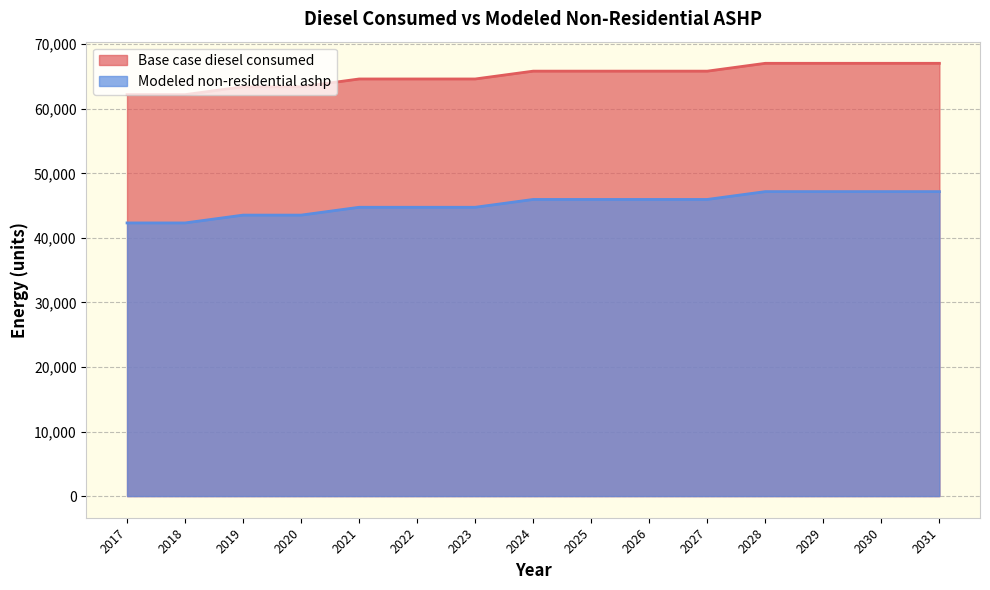

Where is Base case diesel consumed nearest to the value 44741?

2021